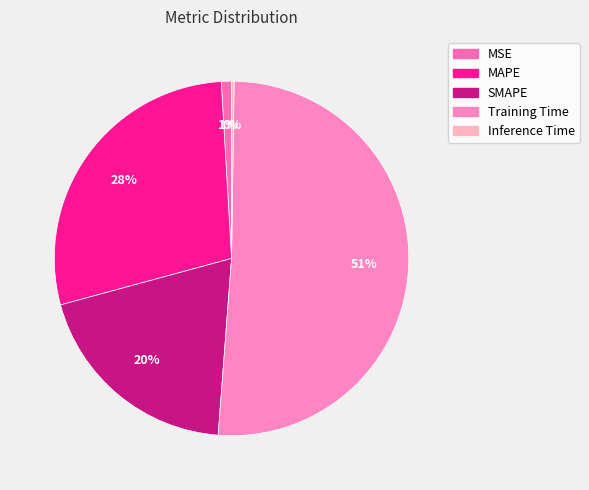

How many segments does this pie chart have?

5